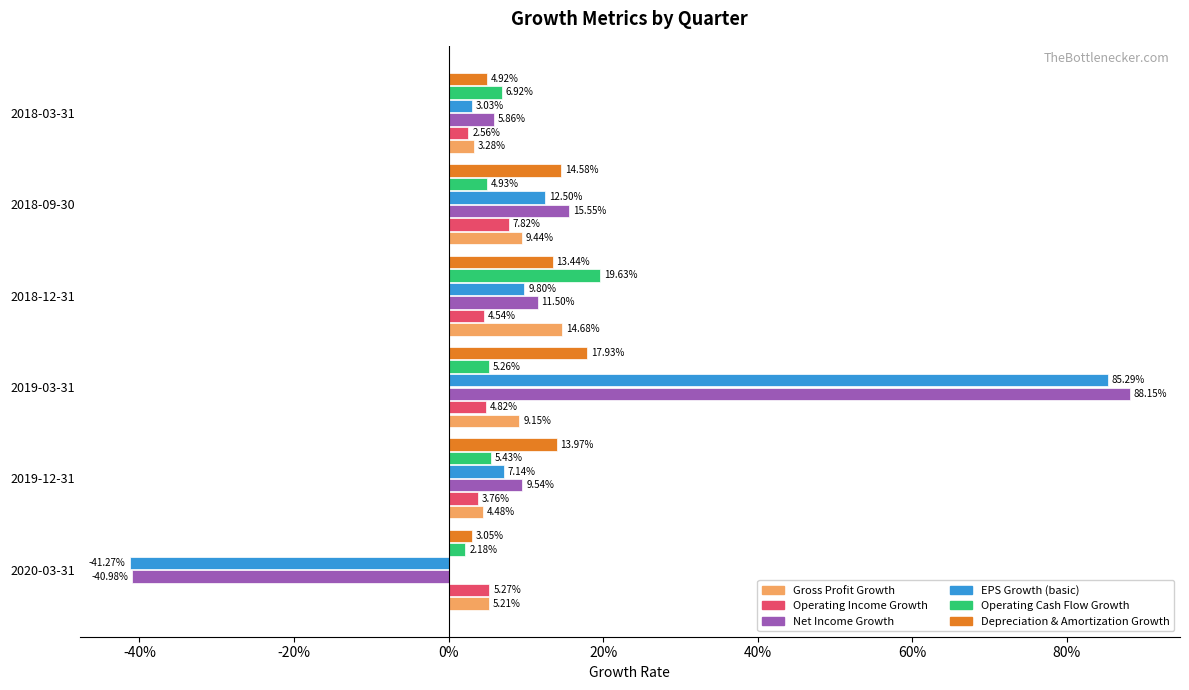

How many bars are there in each group?

6